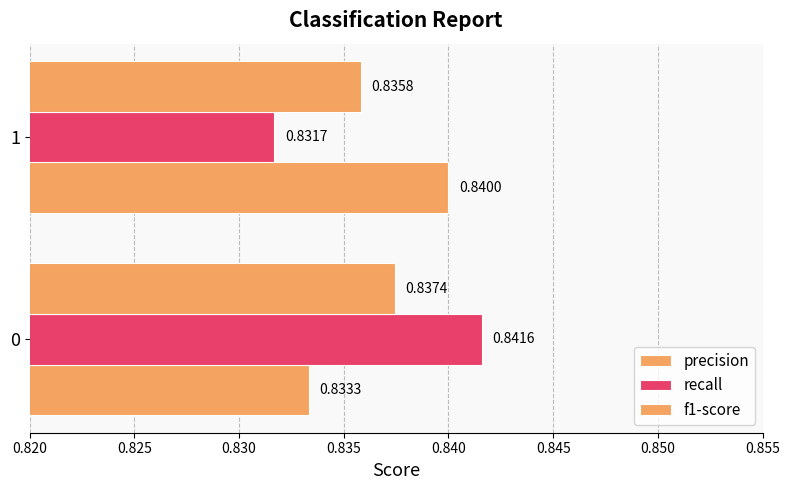

Reading left to right, extract all data points from this chart.

precision: 0.8	0.8
recall: 0.8	0.8
f1-score: 0.8	0.8